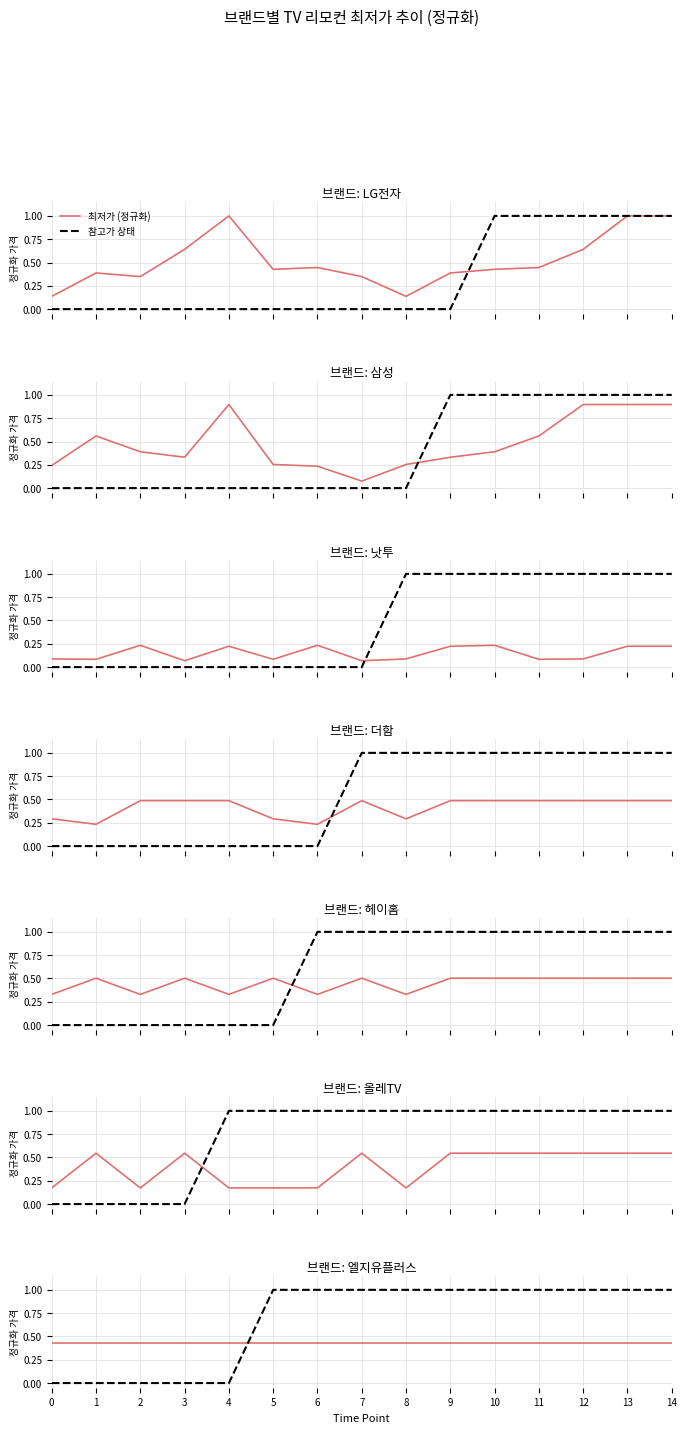

What is the average value of the 최저가 (정규화) series?

0.4